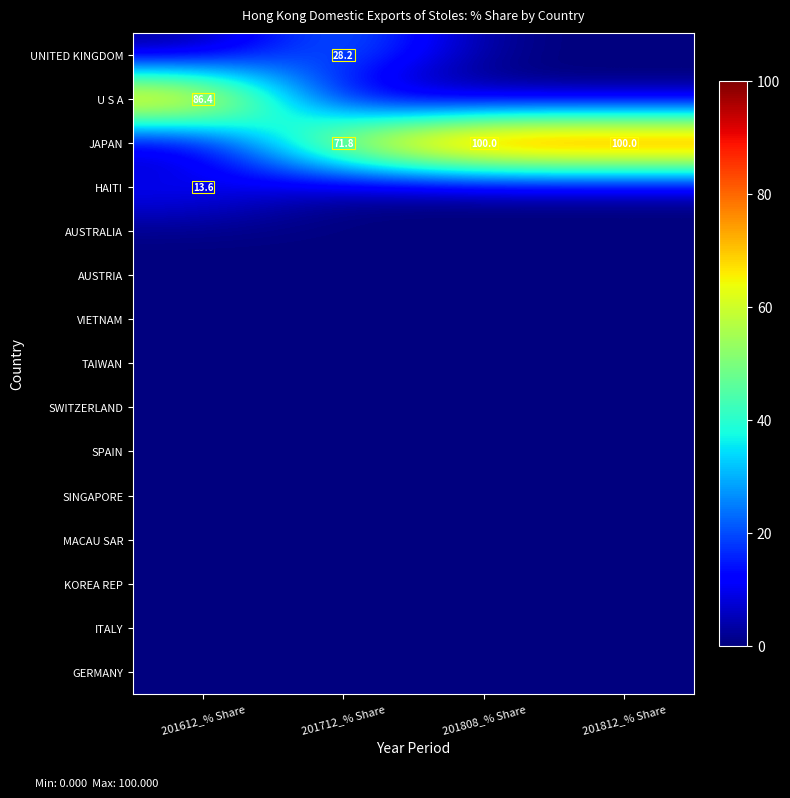

Which series changed the most between 201612_% Share and 201712_% Share?

U S A